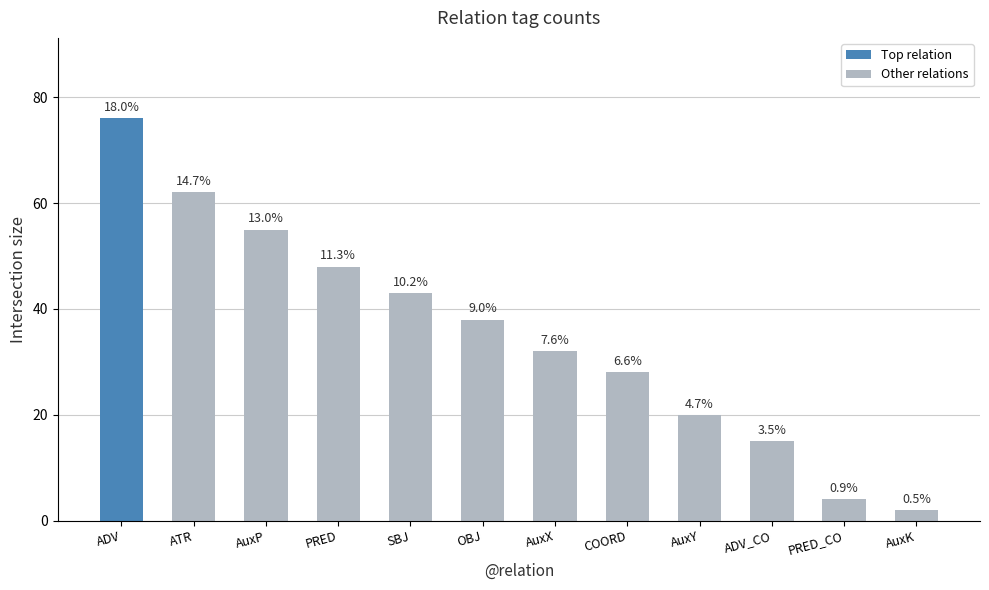

Reading right to left, transcribe all the data shown in this chart.

AuxK=2	PRED_CO=4	ADV_CO=15	AuxY=20	COORD=28	AuxX=32	OBJ=38	SBJ=43	PRED=48	AuxP=55	ATR=62	ADV=76